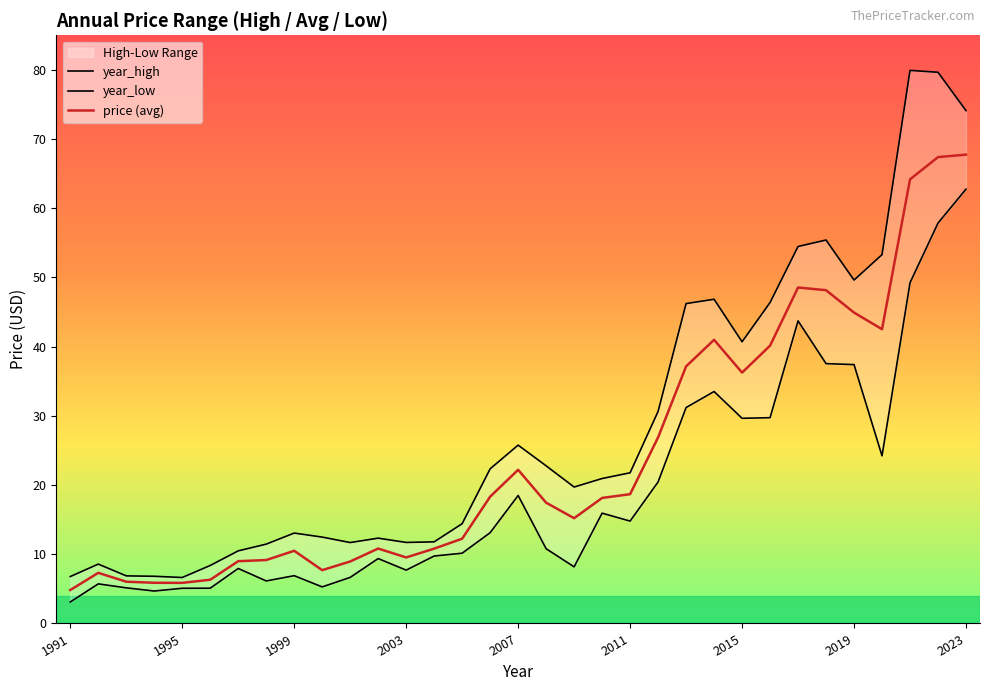

What is the minimum value for price (avg)?

4.8